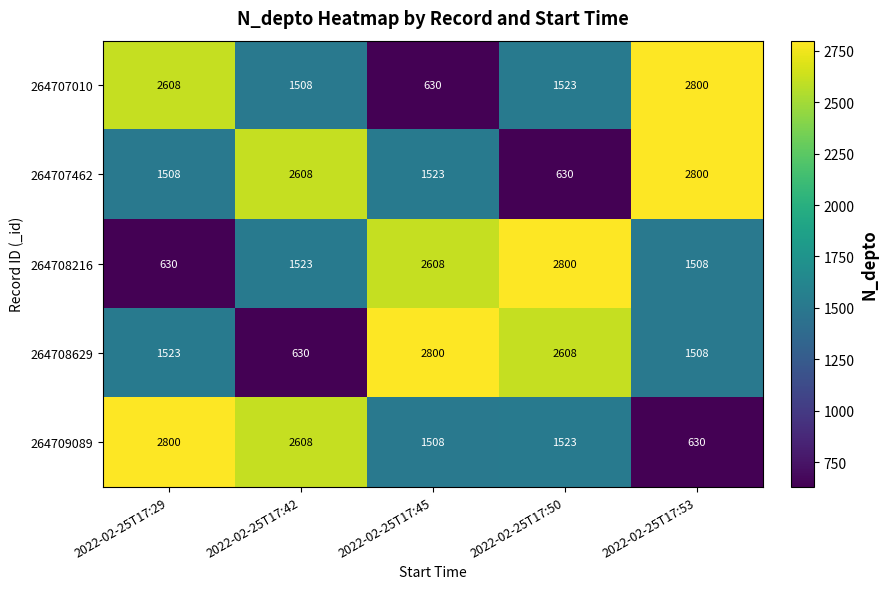

What is the maximum value shown in the chart?

2800